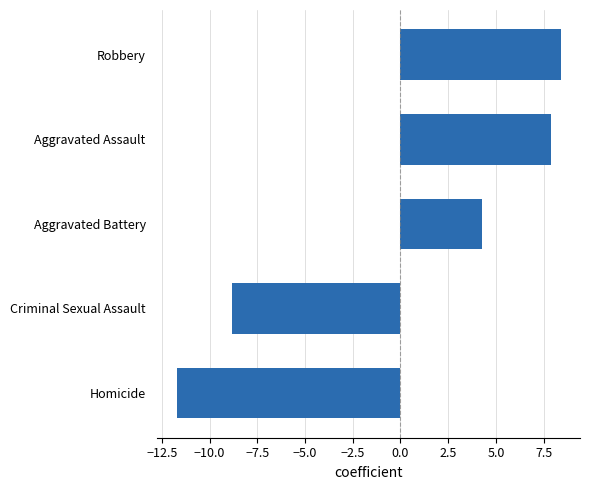

Reading bottom to top, extract all data points from this chart.

-11.7	-8.8	4.3	7.9	8.4